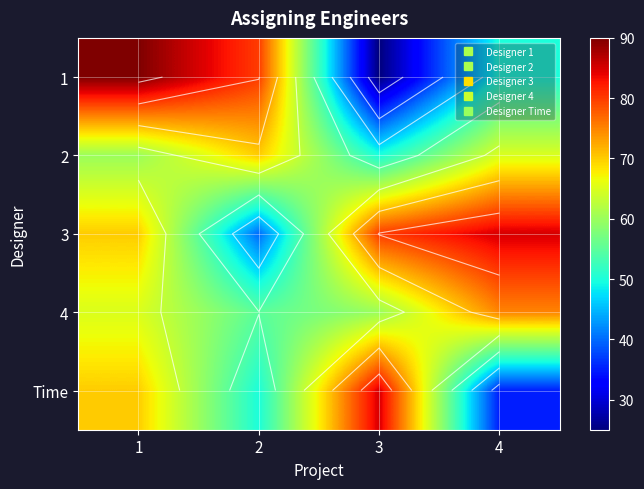

Rank the series by their maximum value, from lowest to highest.

2, 4, 3, Time, 1